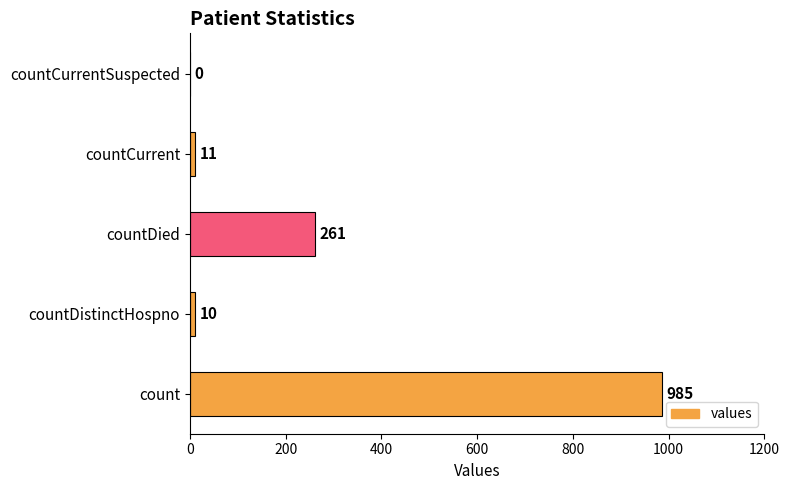

How many positive values are there?

4